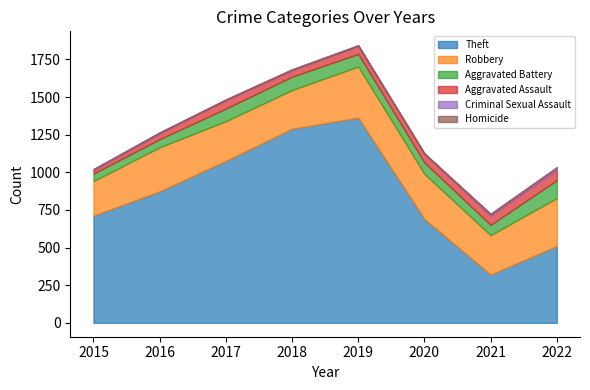

What is the sum of the Aggravated Battery values at 2016 and 2022?

173